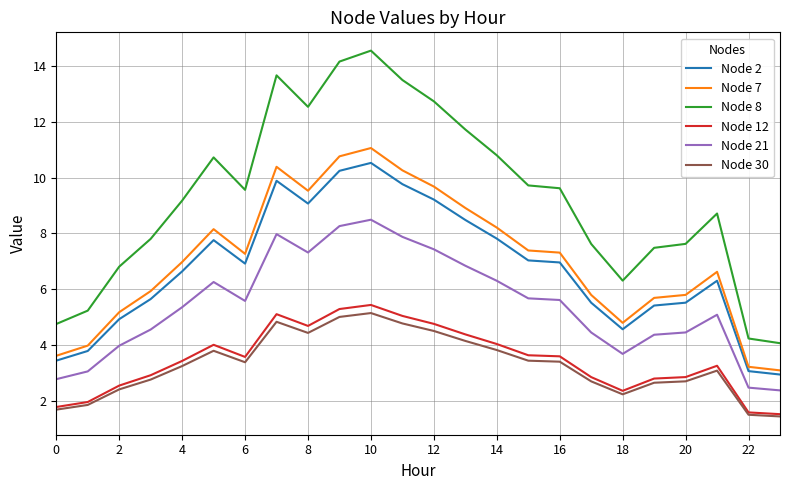

What is the difference between the maximum and minimum values in the Node 12 series?

3.9